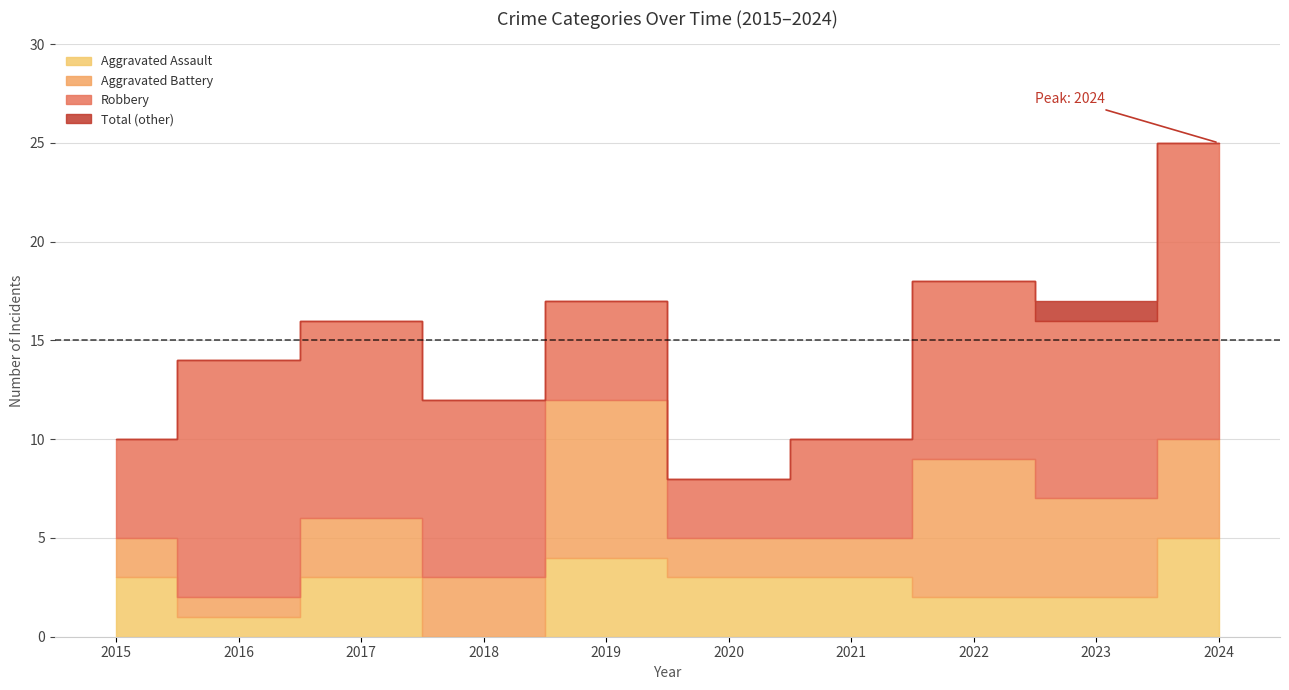

At which label does Total first exceed 16?

2019